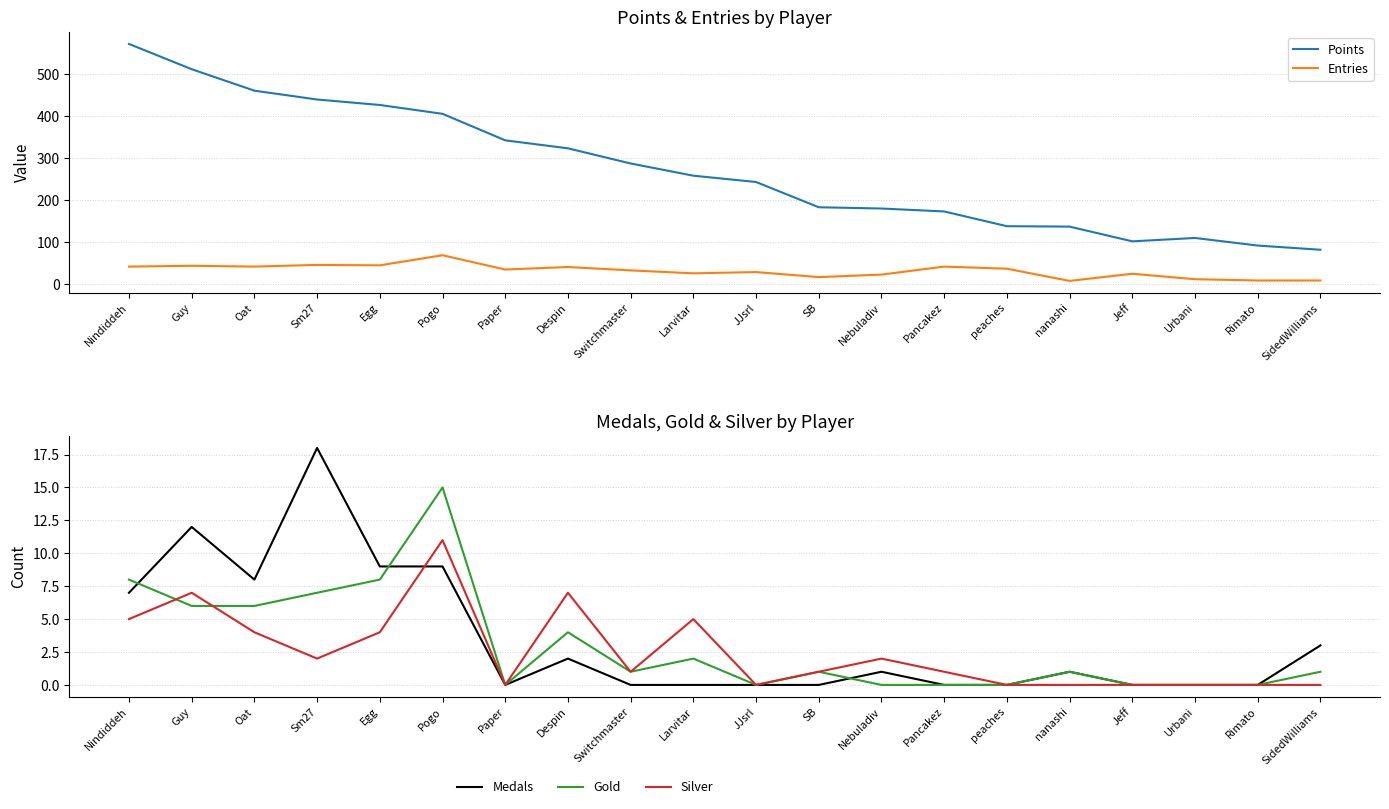

What is the average value of the Gold series?

3